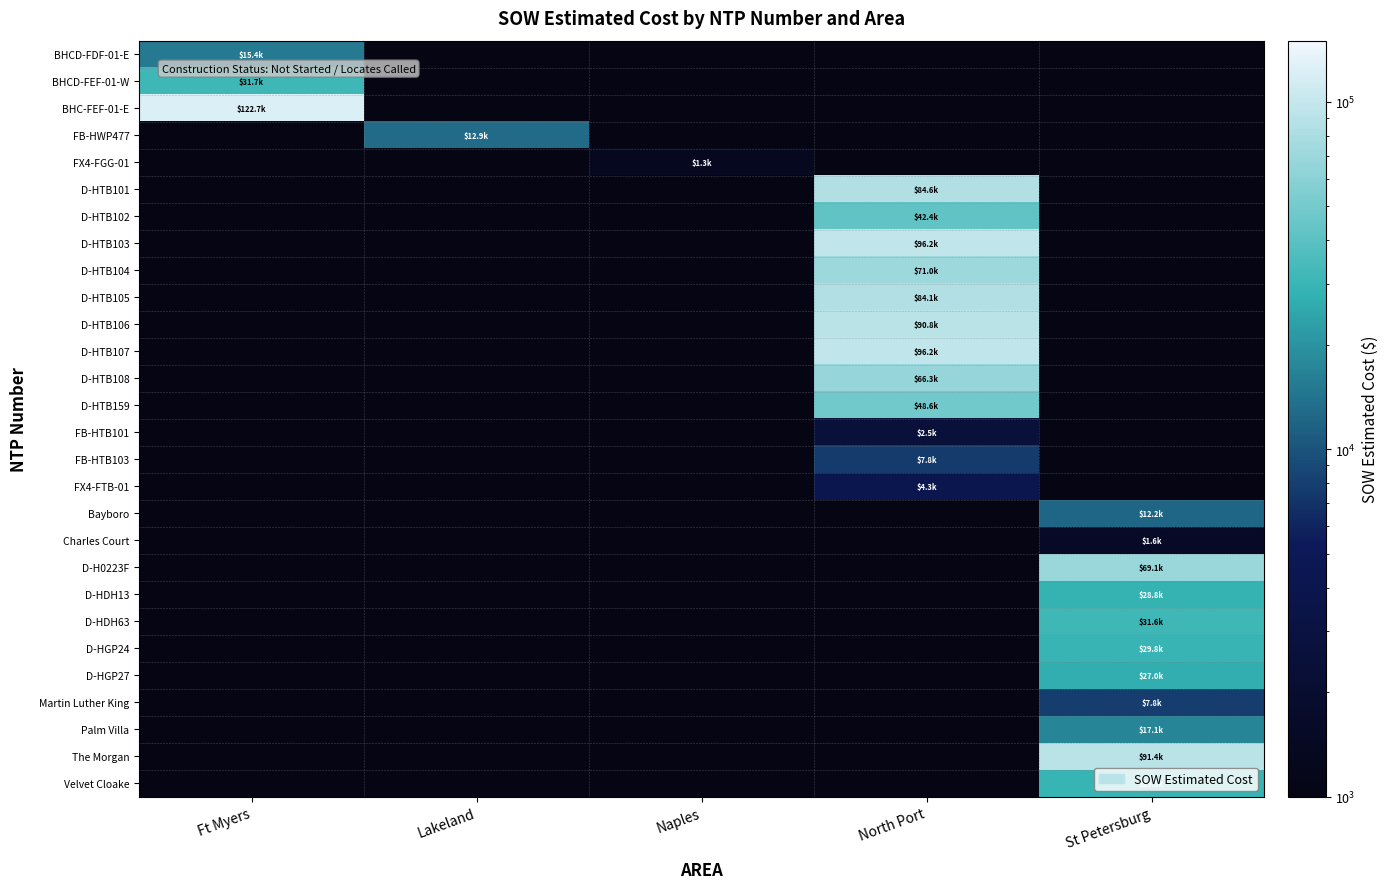

How many data points does each series have?

5